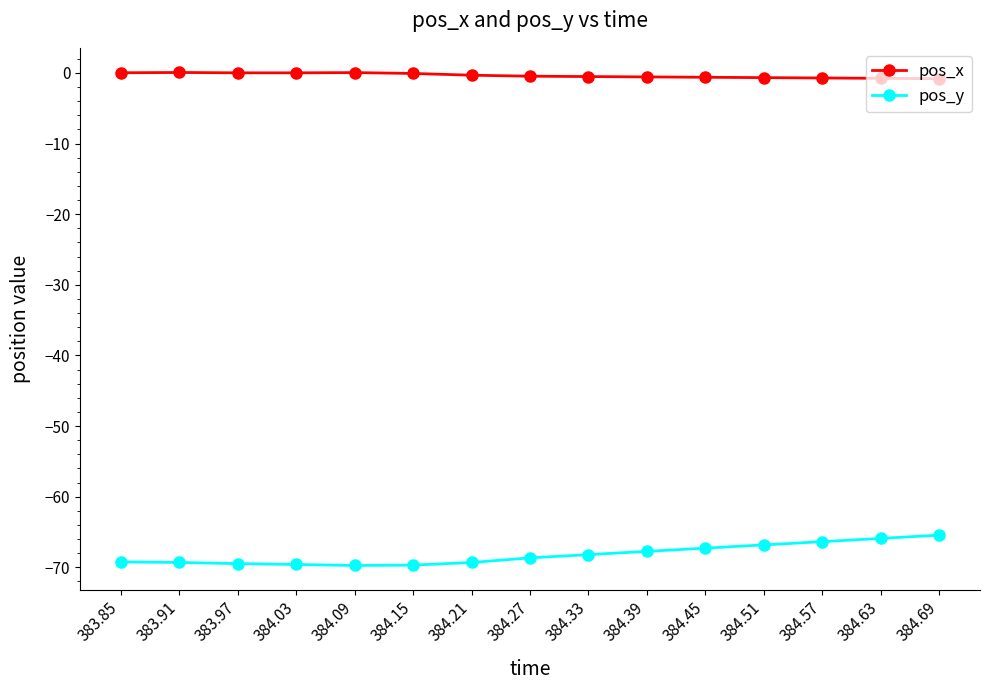

What is the total value across all series at 384.03?

-69.6